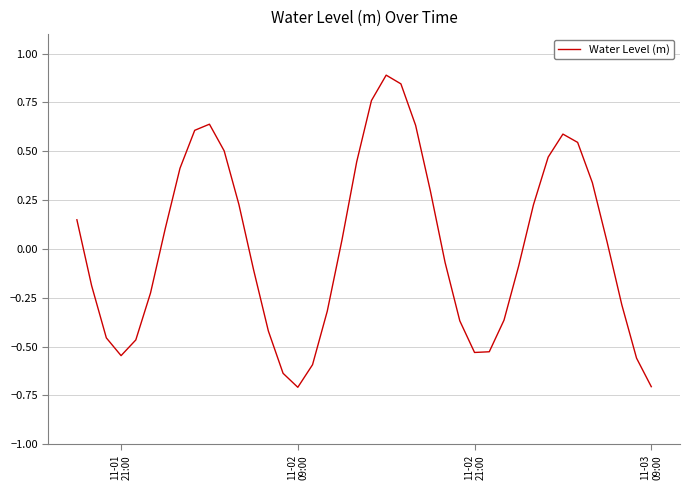

What is the maximum value shown in the chart?

0.9